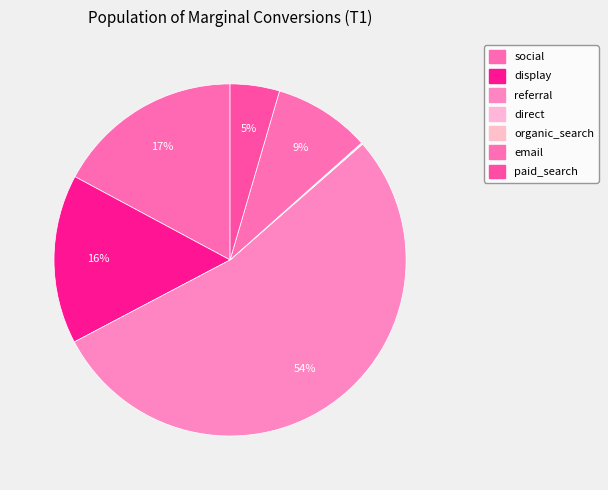

What is the largest slice in the pie chart?

referral